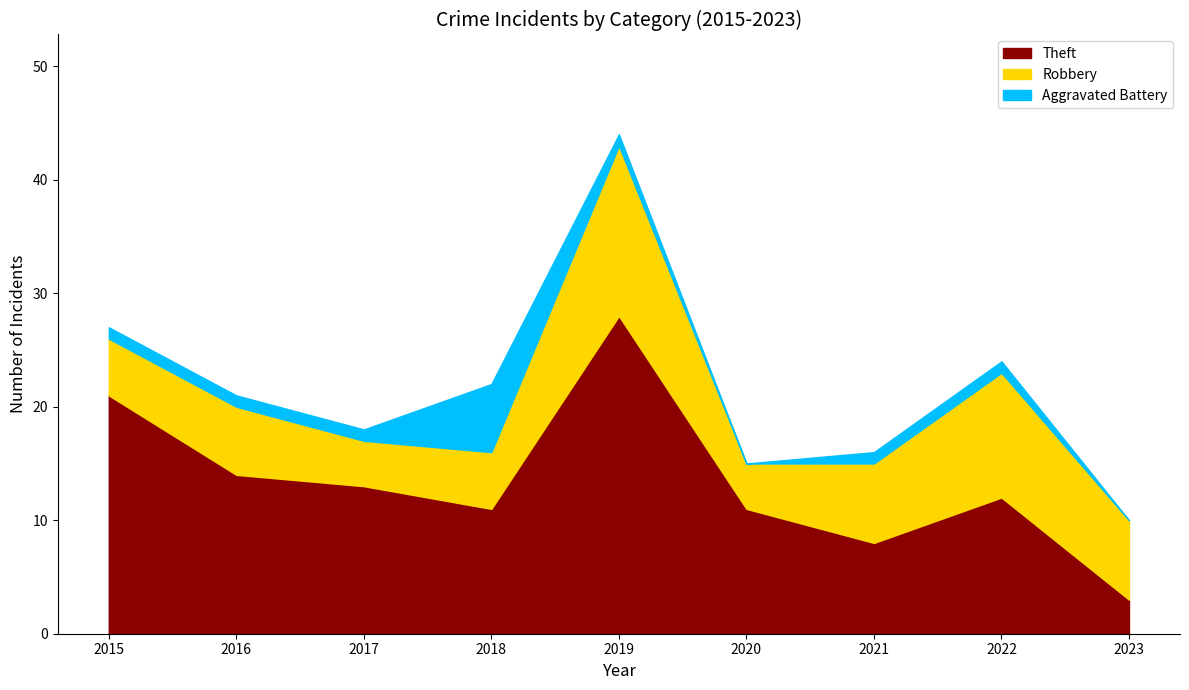

What is the greatest value displayed?

28